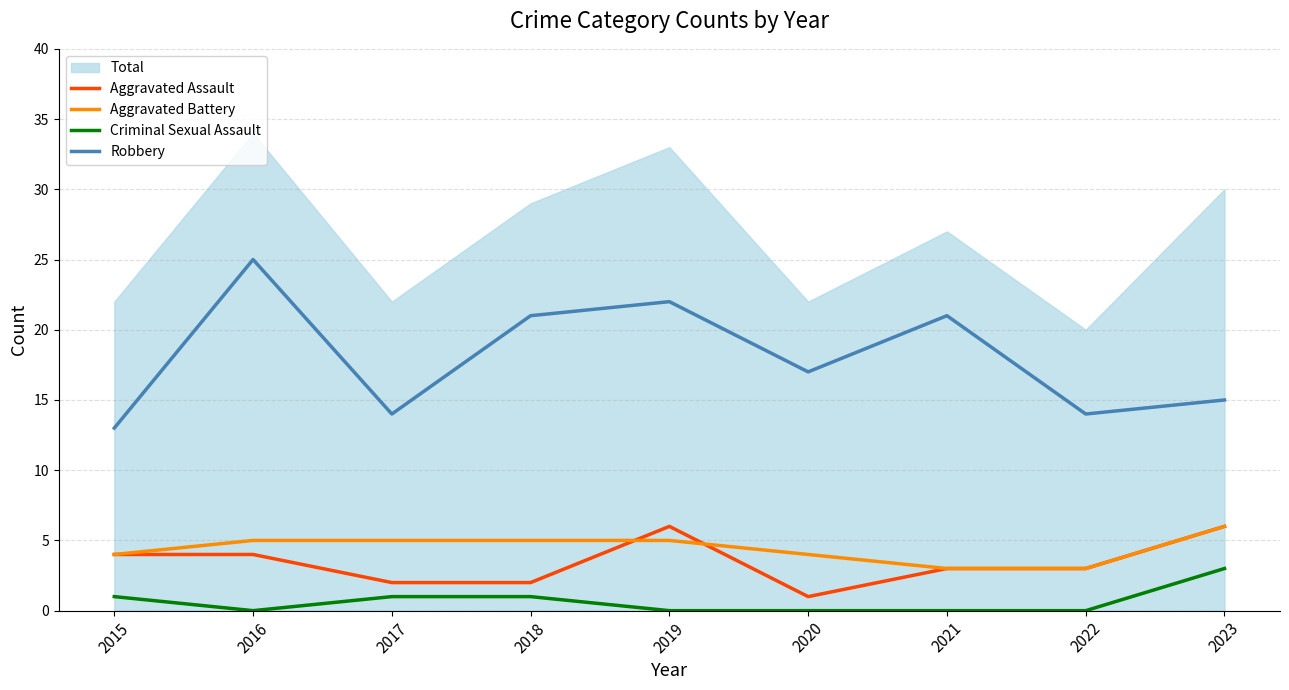

True or false: Robbery and Aggravated Battery cross at least once.

False